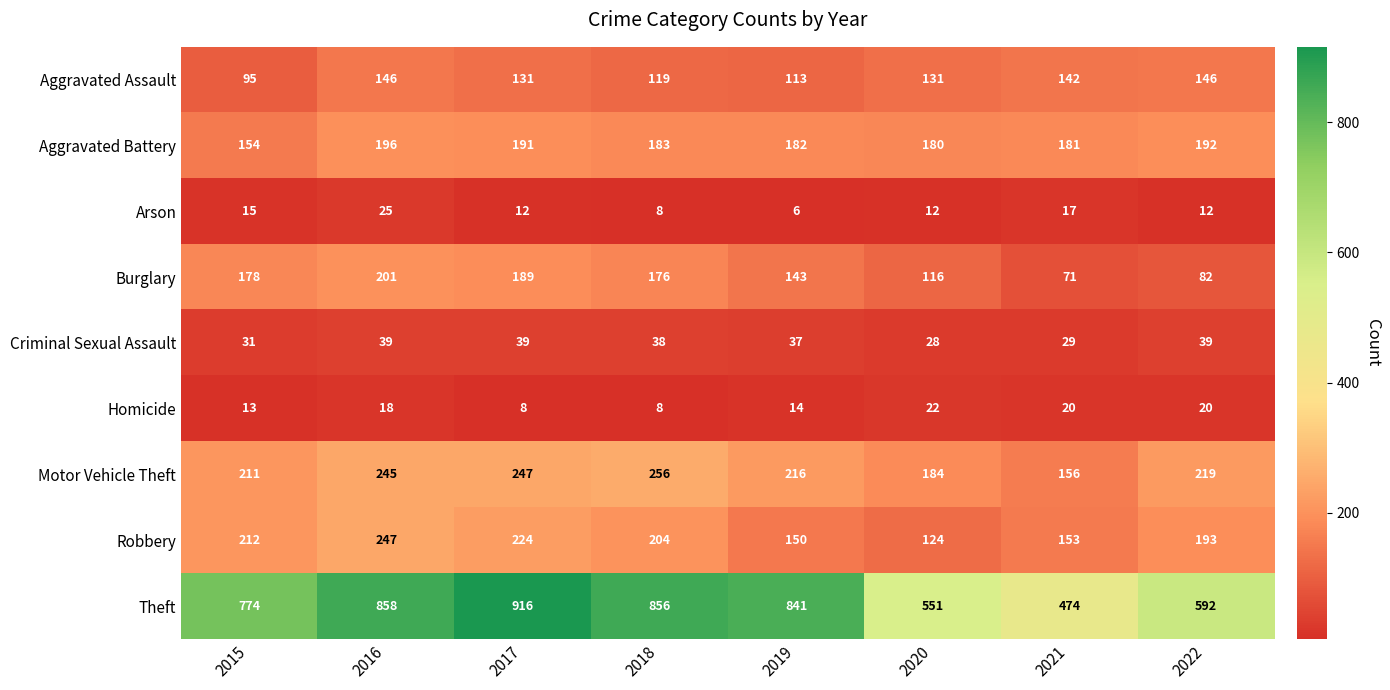

Read the Aggravated Battery value at 2021, to the nearest 10.

180